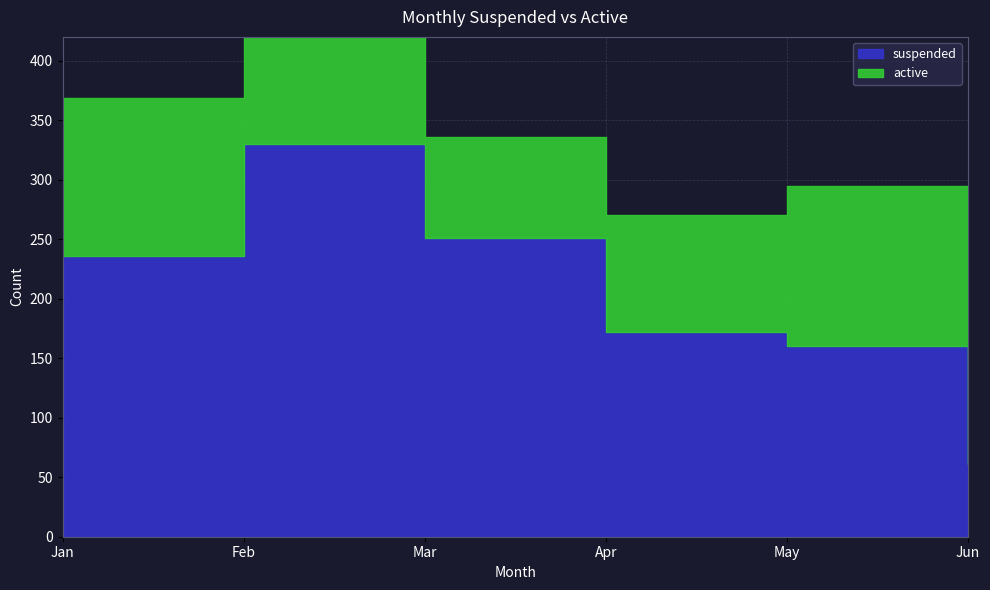

Read the suspended value at Apr, to the nearest 10.

170